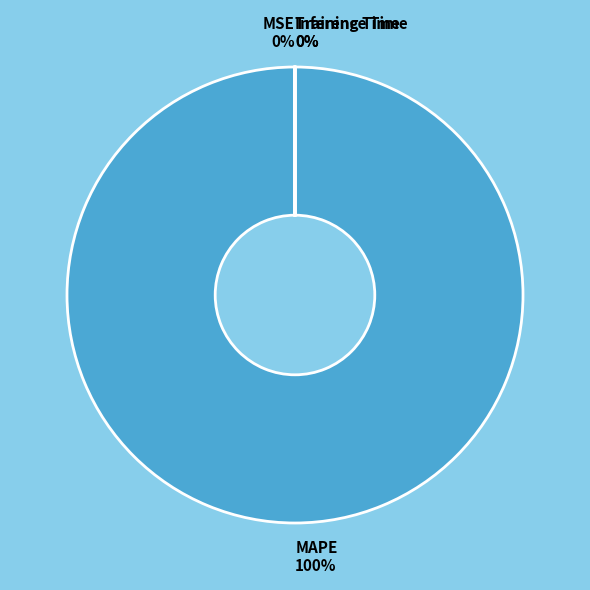

Is it true that MAPE is 89% of the pie?

False